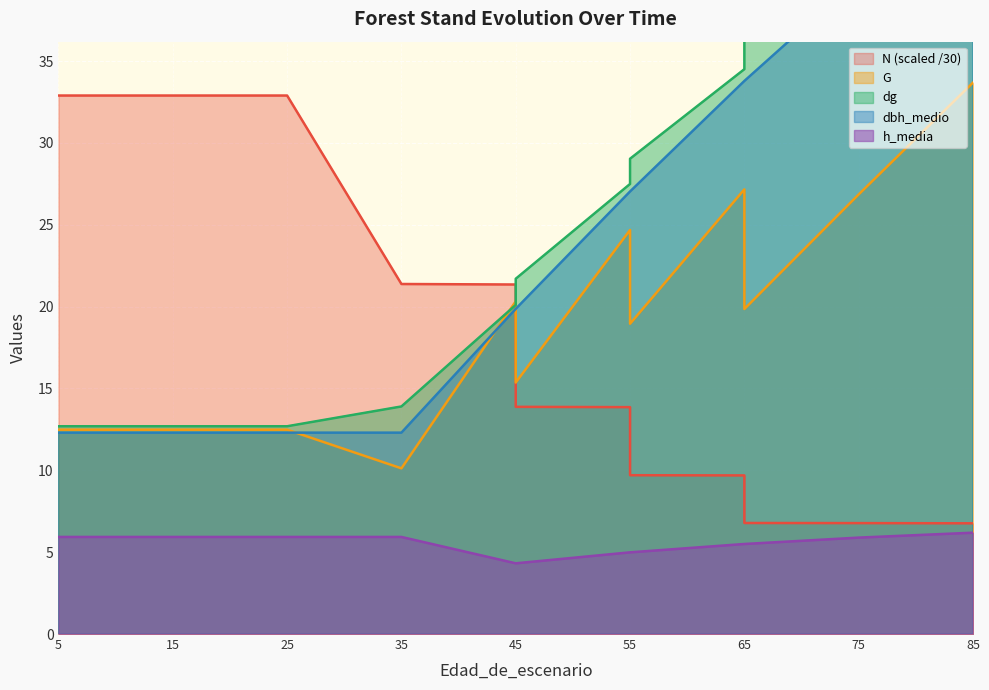

Is it true that dbh_medio equals 19.3 at 25?

False